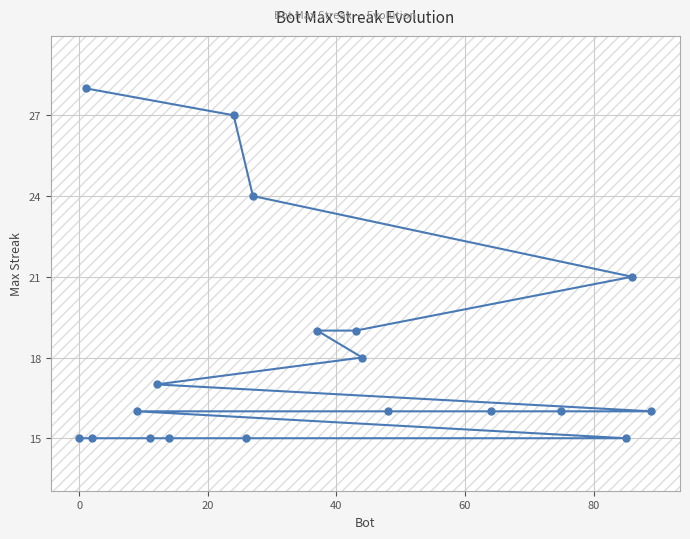

Does the chart have visible grid lines?

Yes